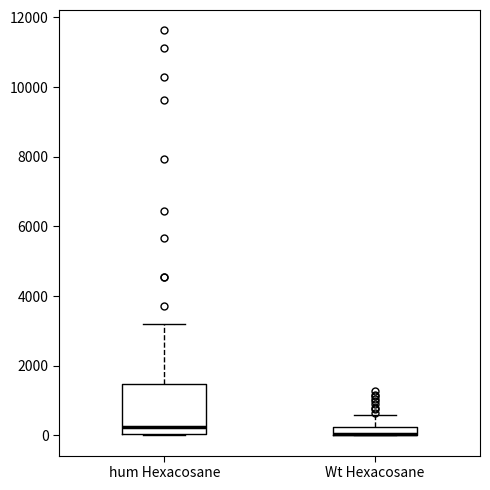

Where is the lower edge of the box for hum Hexacosane on the y-axis? The values are not printed on the chart, so give them approximately, as read against the axis.

0